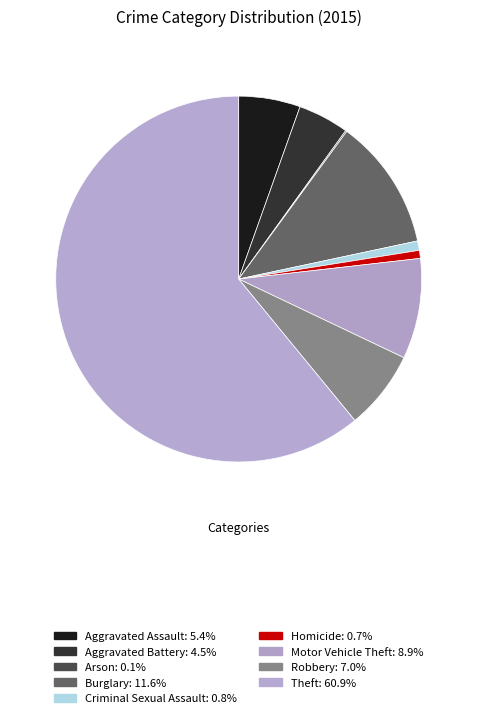

How many segments does this pie chart have?

9